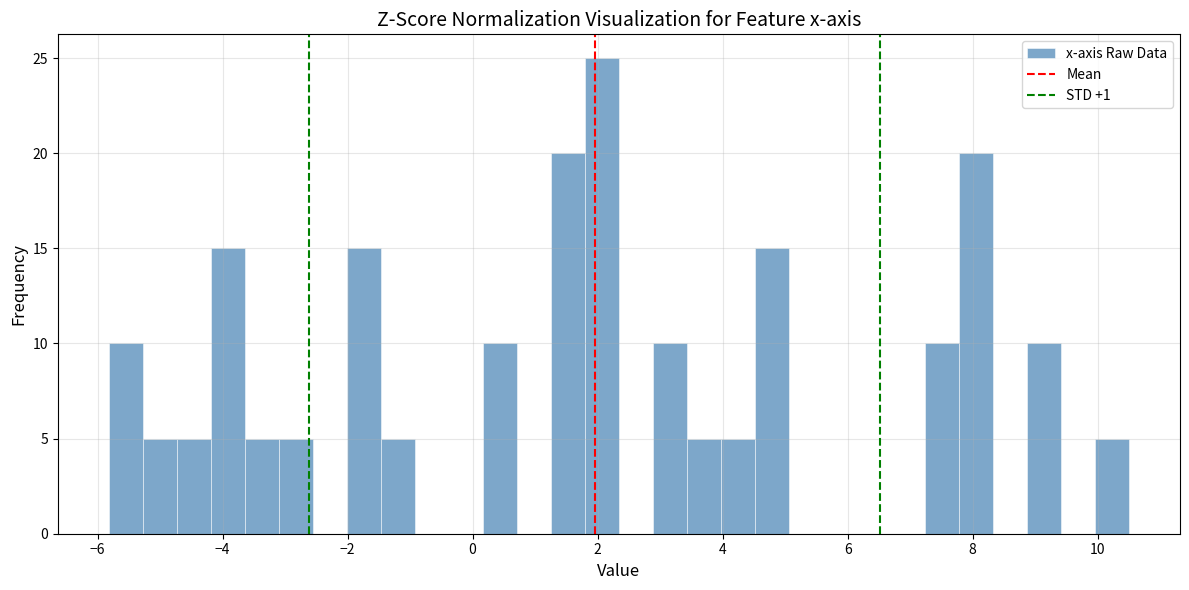

Read against the x-axis, roughly where is the centre of the tallest bar?

2.0